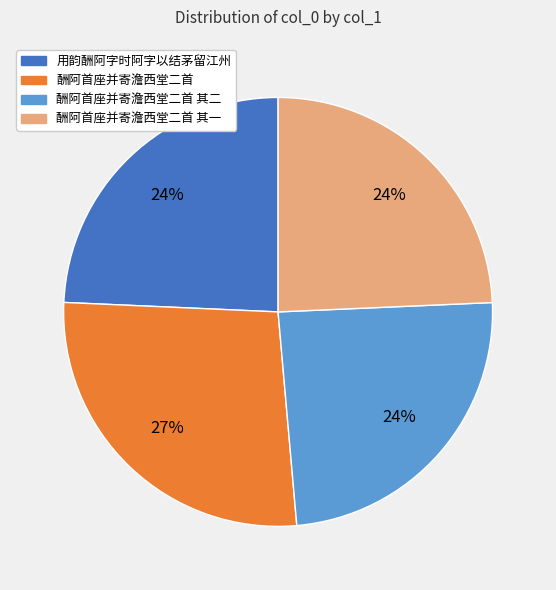

To the nearest percent, what portion does 酬阿首座并寄澹西堂二首 represent?

27%